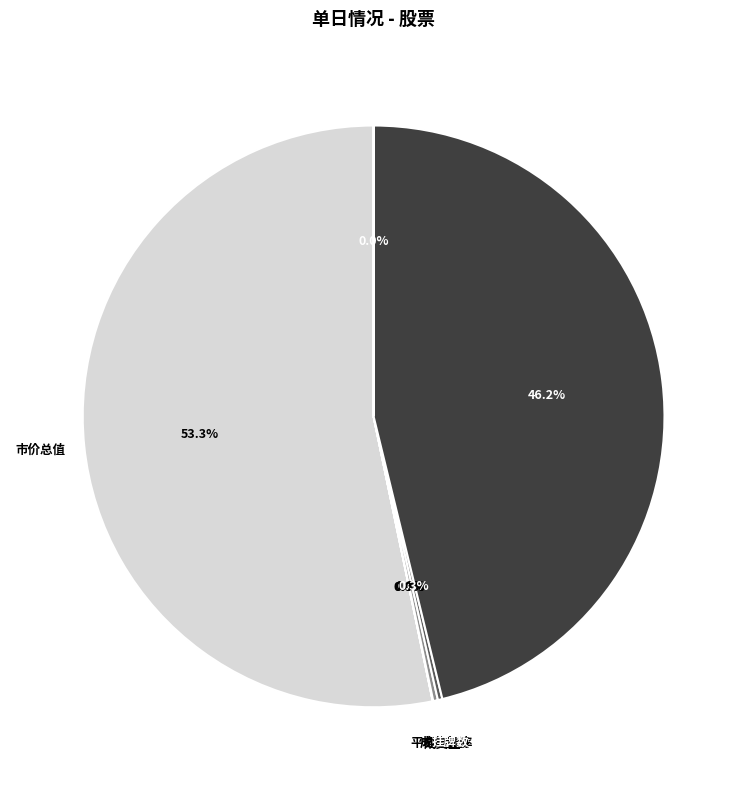

Which slice is the largest?

市价总值